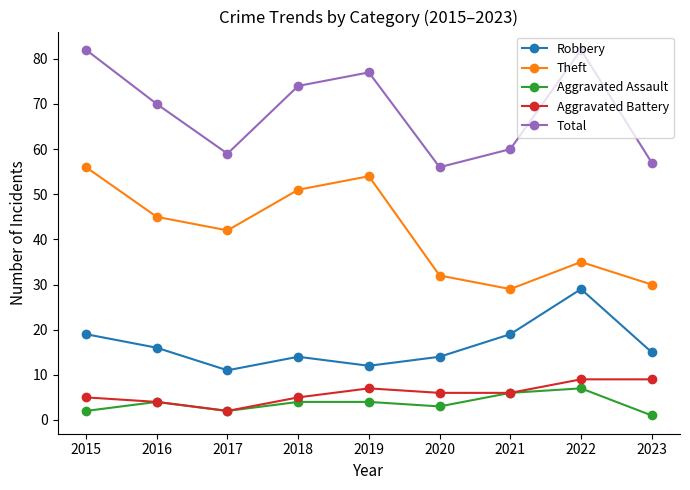

What is the total value across all series at 2023?

112